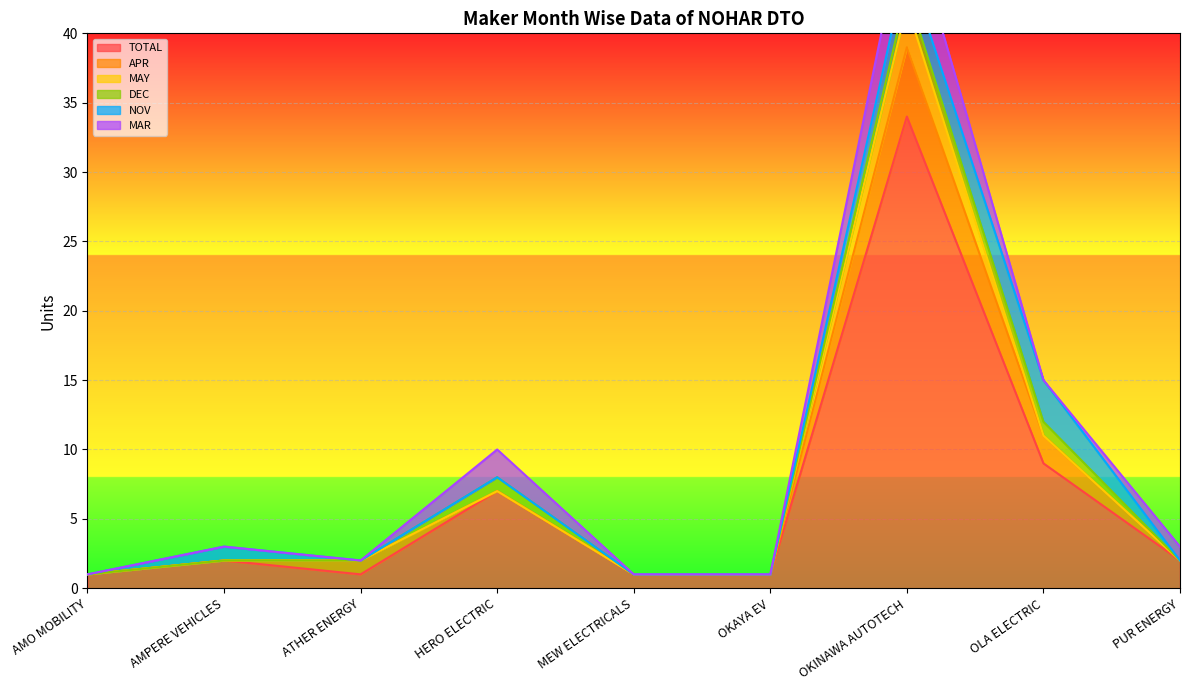

The TOTAL series shows 1 at OKAYA EV. True or false?

True